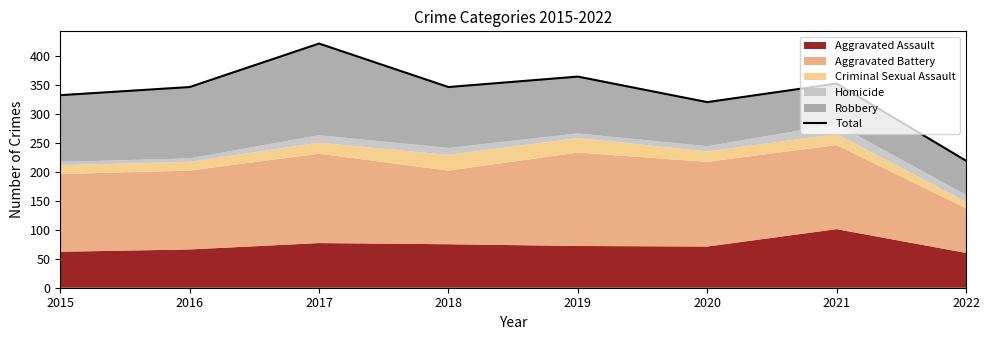

What is the sum of the values at 2015 and 2019?

696